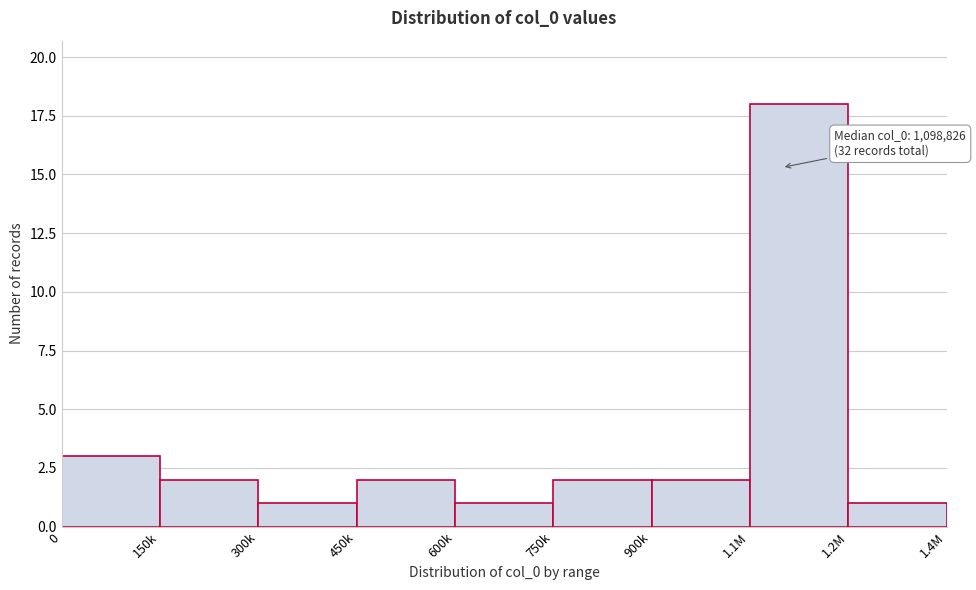

Reading left to right, extract all data points from this chart.

3	2	1	2	1	2	2	18	1